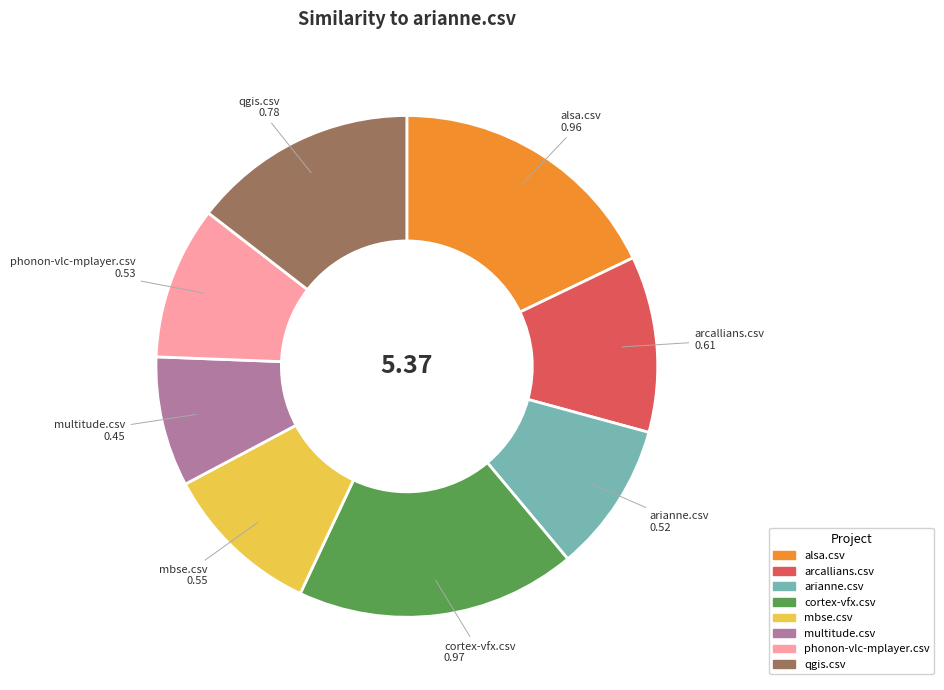

Does multitude.csv account for over 50% of the chart?

No